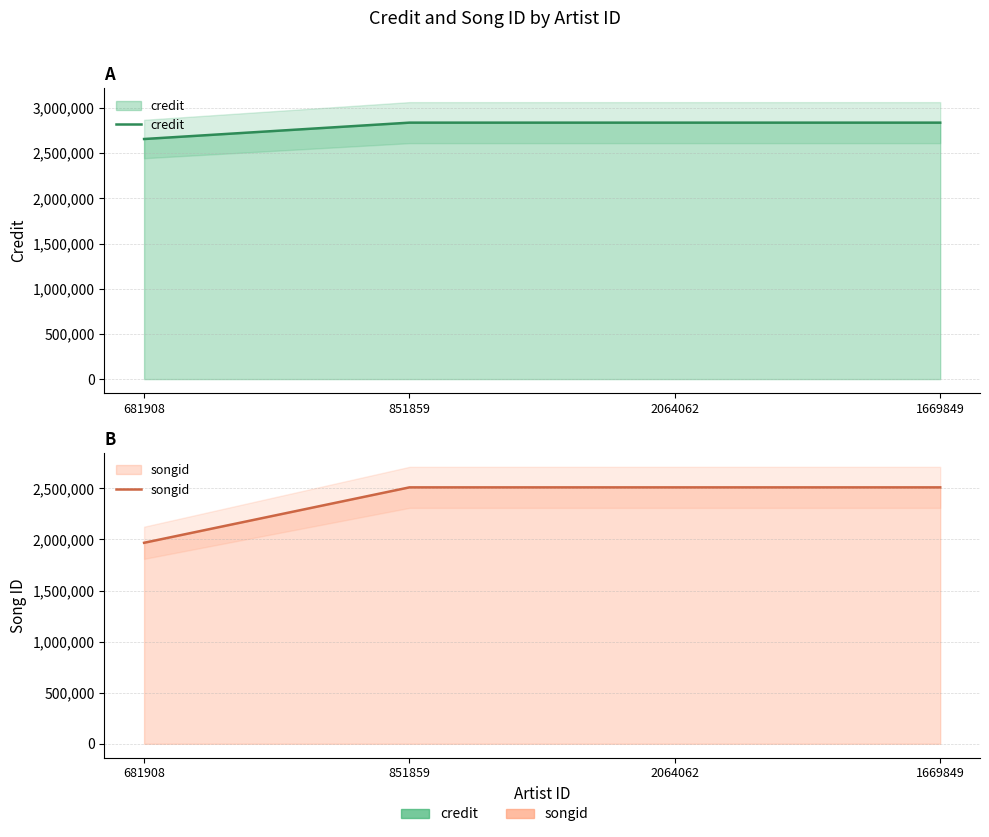

Rank the series by their average value, from lowest to highest.

songid, credit